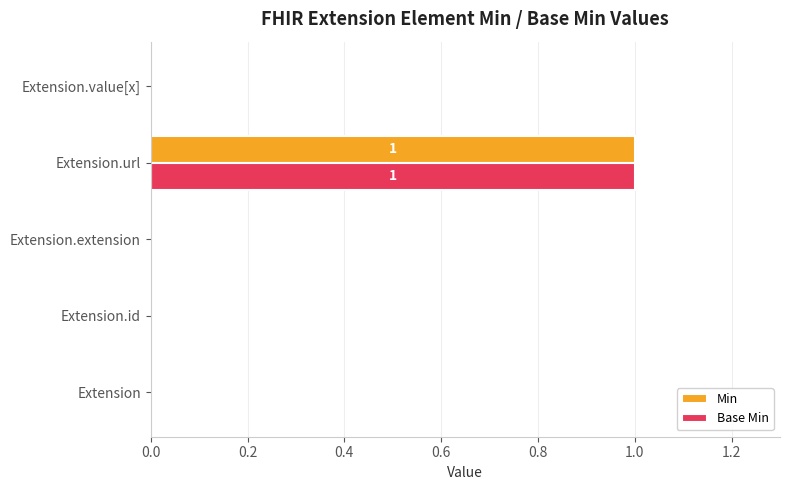

Is the value of Base Min at Extension.url greater than the value of Min at Extension.value[x]?

Yes